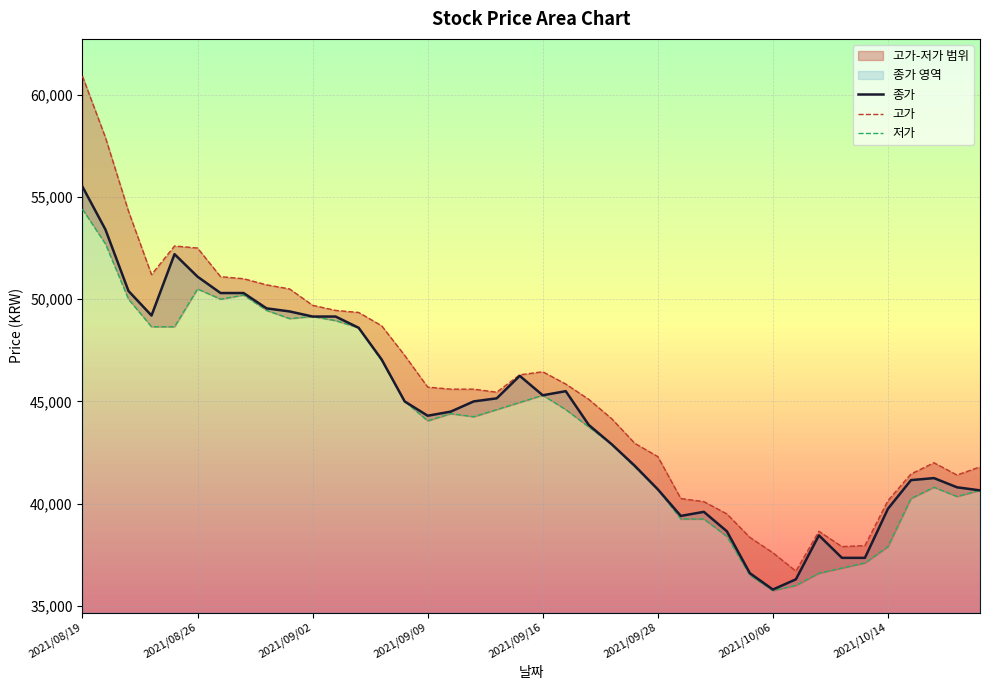

How many categories are shown in the chart?

40